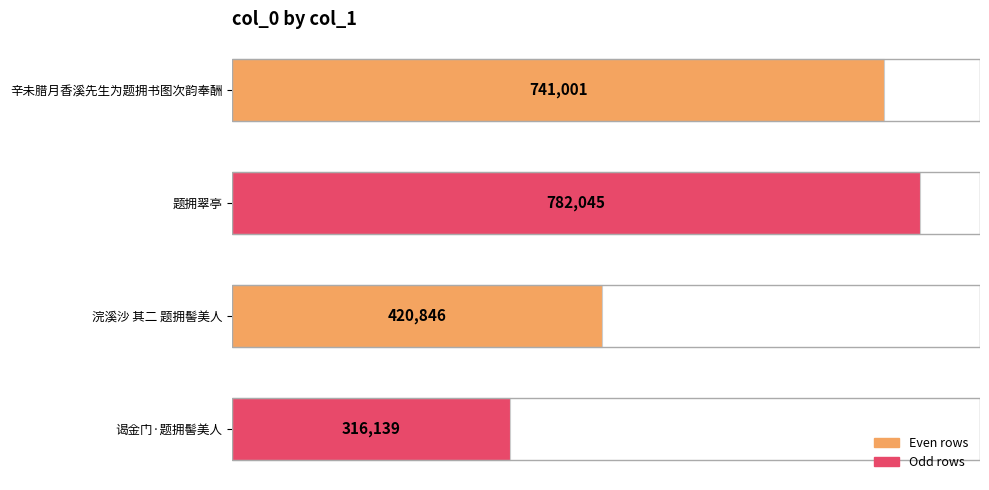

Reading top to bottom, list all the values displayed in this chart.

741001	782045	420846	316139